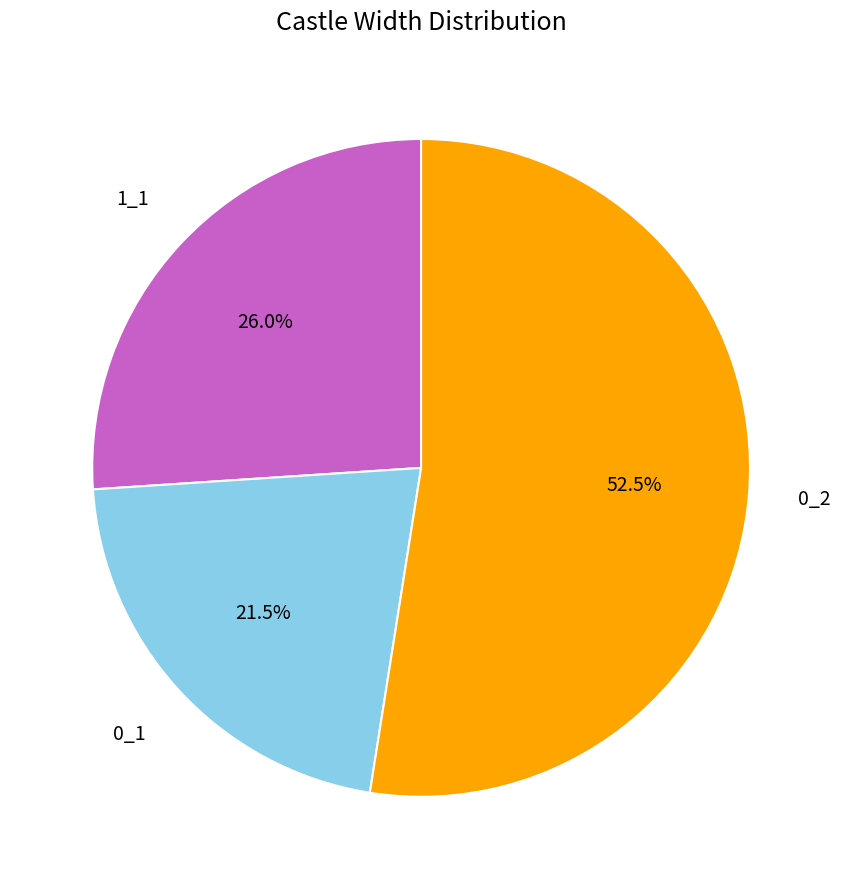

To the nearest percent, what percentage of the pie is 1_1?

26%